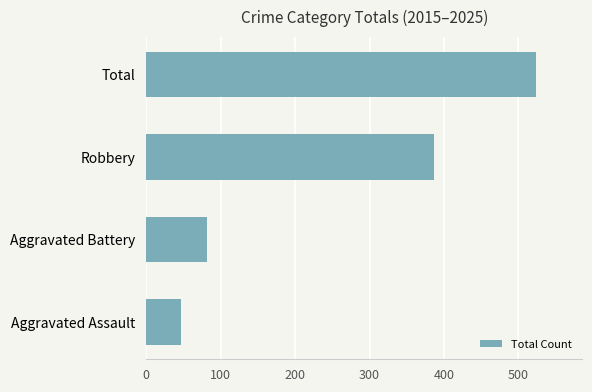

At which label is the value closest to 284?

Robbery